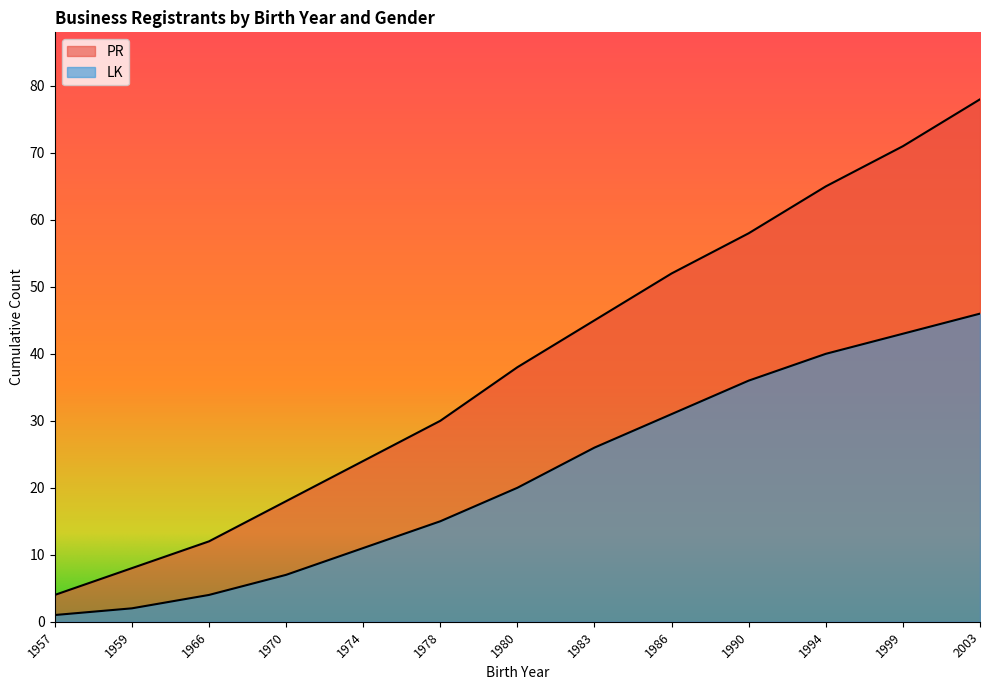

Which label corresponds to the largest value in the chart?

2003